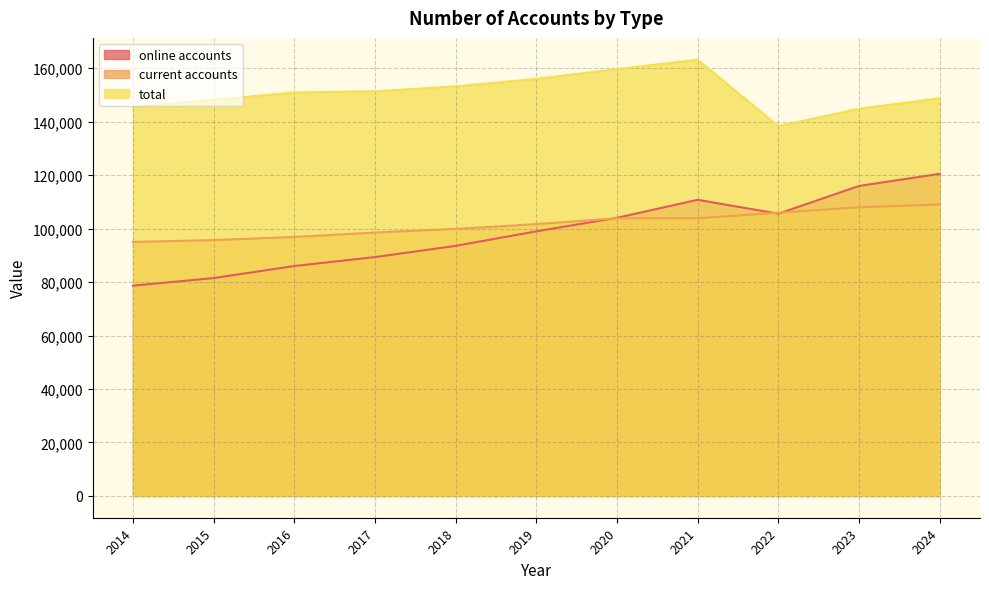

At 2022, list the series in order from largest to smallest.

total, current accounts, online accounts